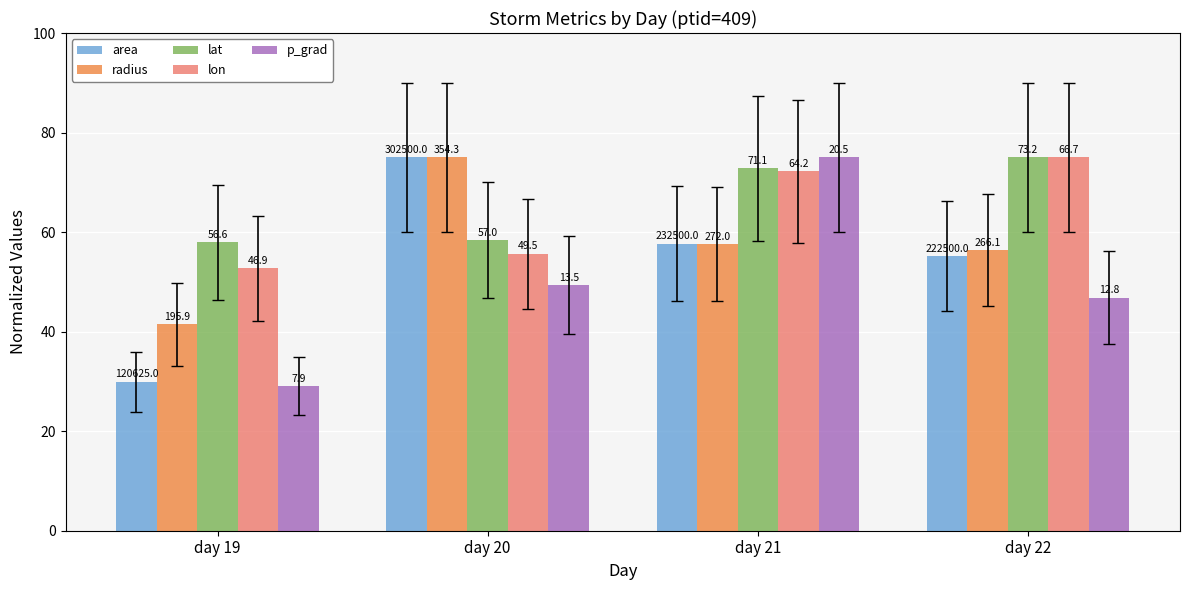

How many bars are there in each group?

5